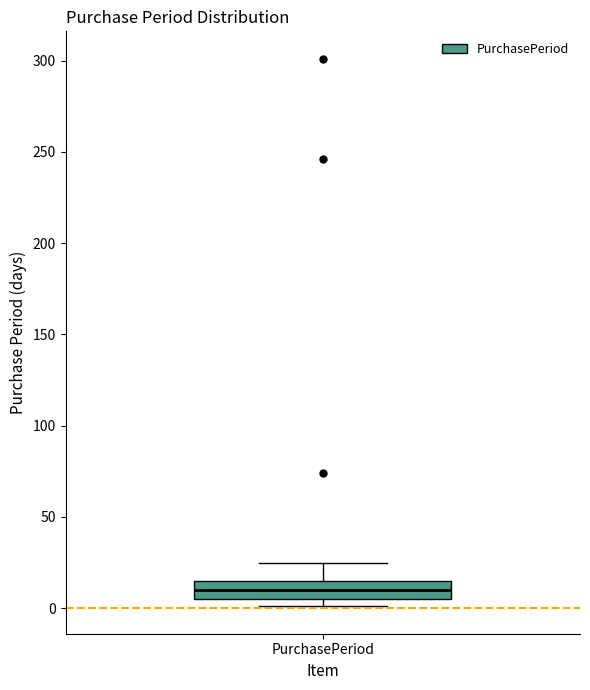

Transcribe this box plot: give where the median line is, the range the box spans, and where the two whiskers end, as read against the y-axis. The values are not printed on the chart, so give them approximately, as read against the axis.

median 10, box 5 to 15, whiskers 0 to 25